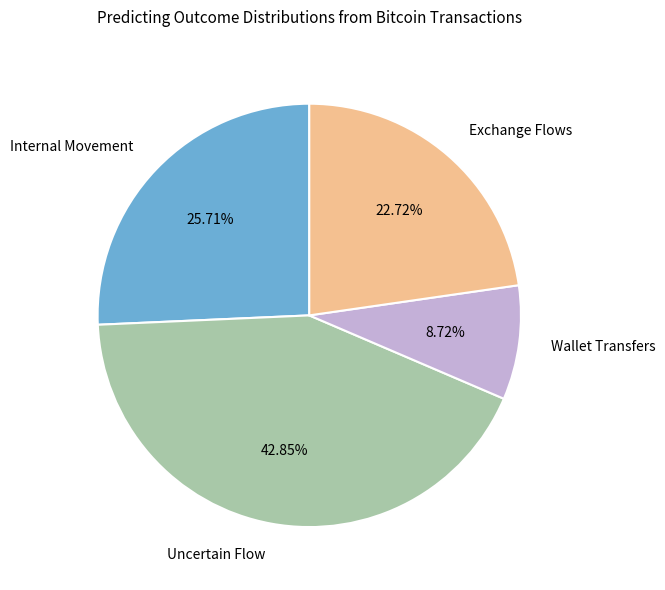

How many slices are in this pie chart?

4